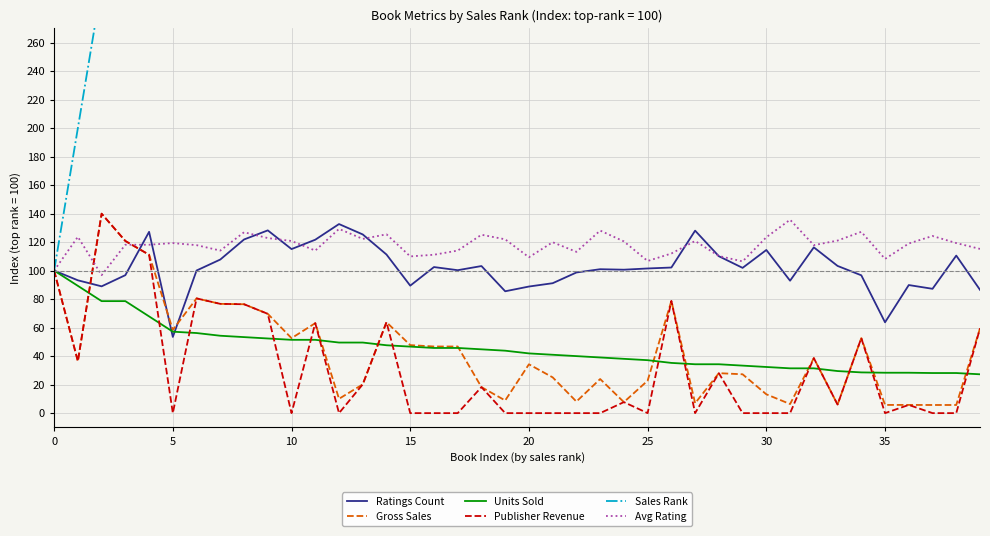

Which series has the largest total across all categories?

Sales Rank